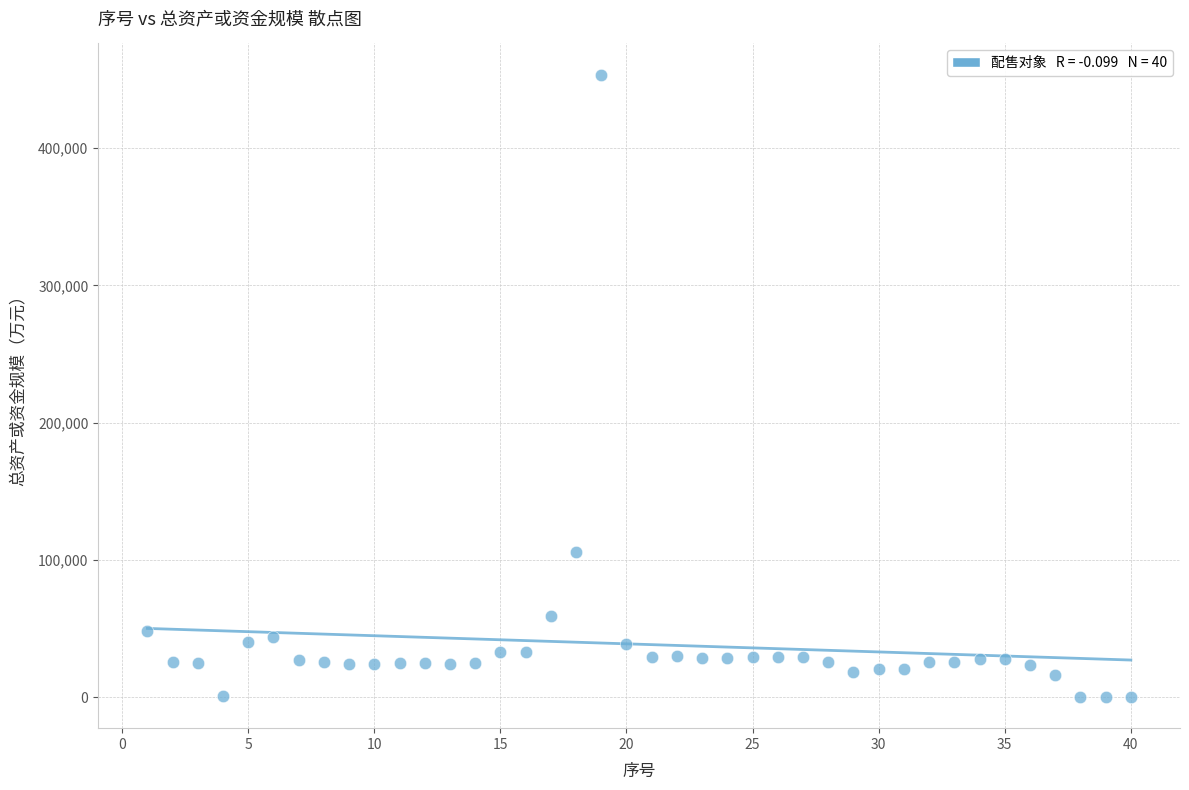

What is the range of Y values (max minus min)?

453564